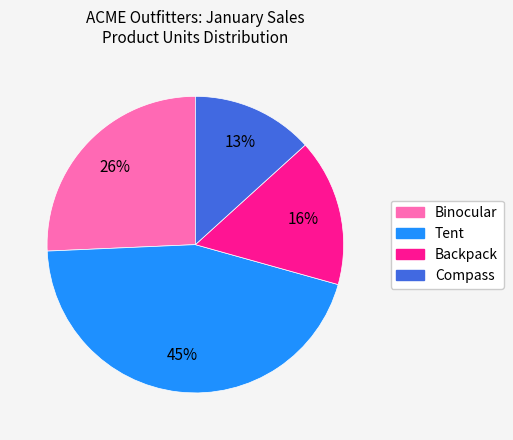

What is the ratio of the value at Compass to the value at Tent?

0.3